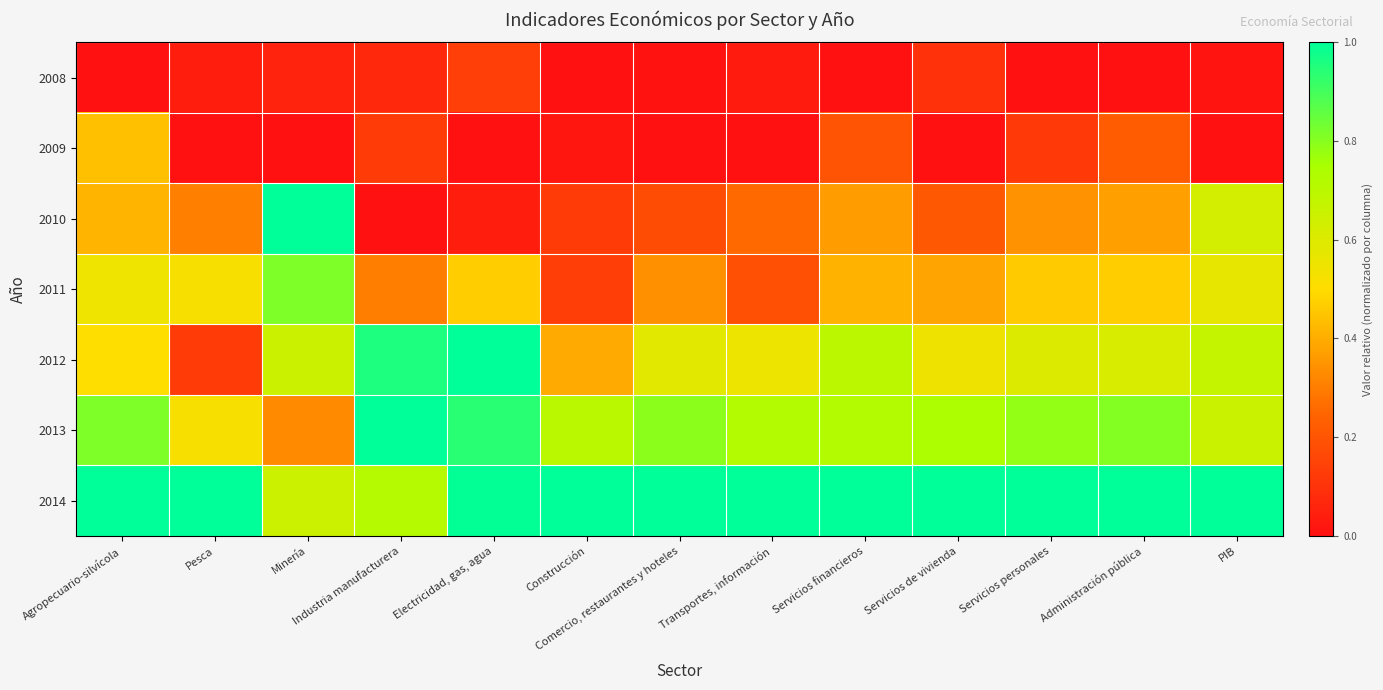

How many categories are shown in the chart?

13